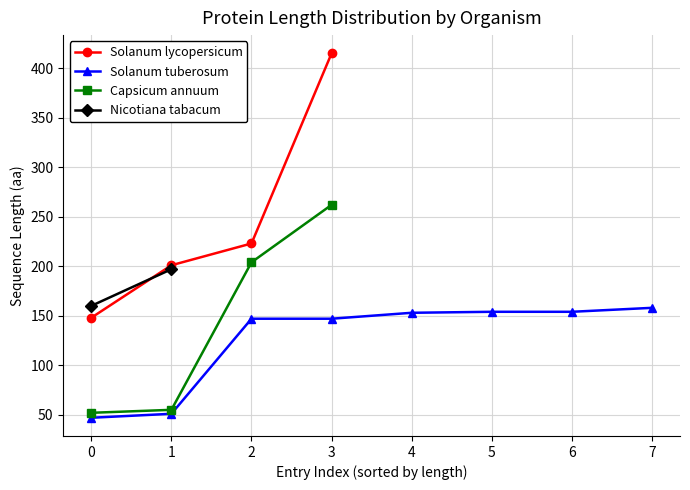

True or false: Capsicum annuum has more than 0 points higher than both neighbors.

False